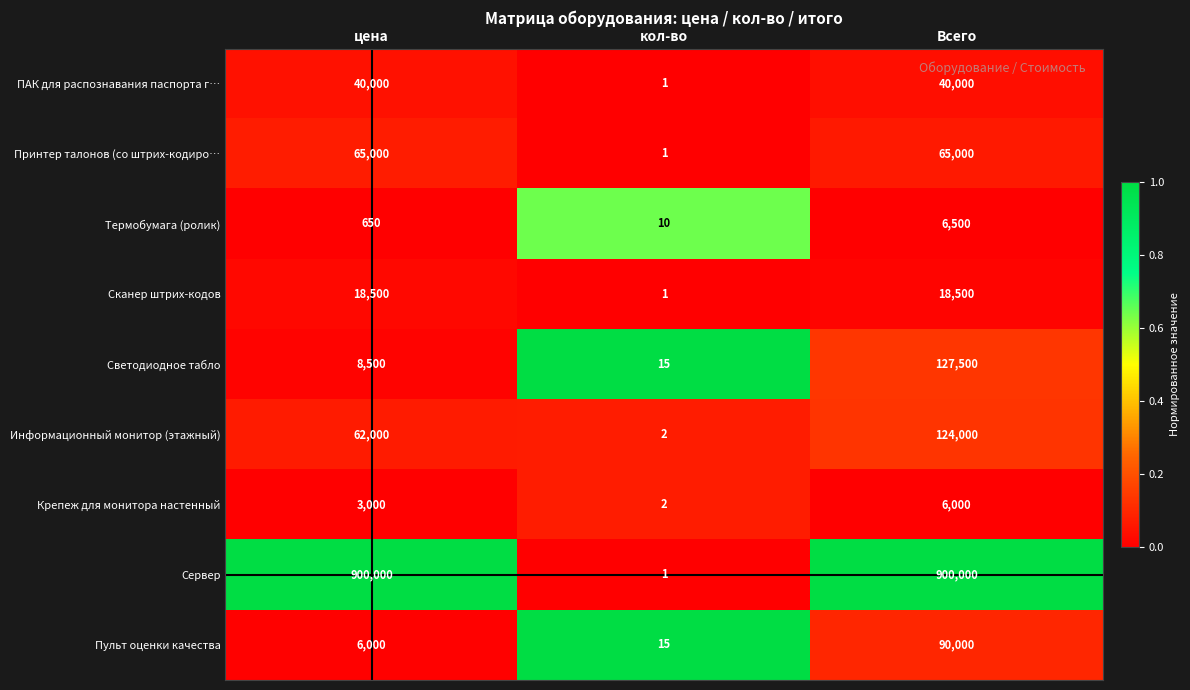

Reading left to right, transcribe all the data shown in this chart.

ПАК для распознавания паспорта г…: 40000	1	40000
Принтер талонов (со штрих-кодиро…: 65000	1	65000
Термобумага (ролик): 650	10	6500
Сканер штрих-кодов: 18500	1	18500
Светодиодное табло: 8500	15	127500
Информационный монитор (этажный): 62000	2	124000
Крепеж для монитора настенный: 3000	2	6000
Сервер: 900000	1	900000
Пульт оценки качества: 6000	15	90000